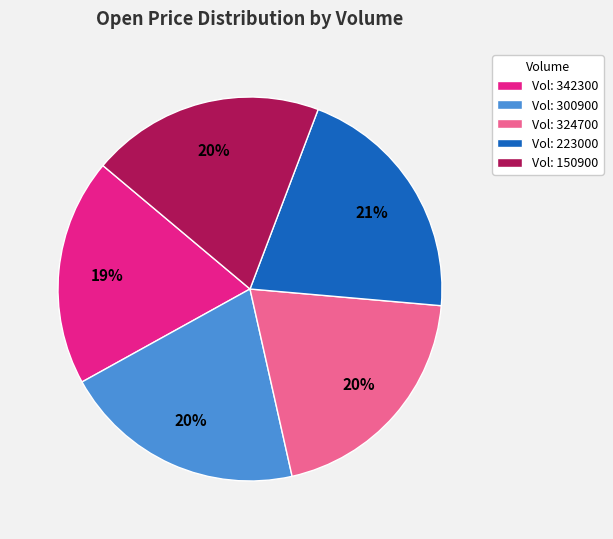

To the nearest percent, what is the difference between the Vol: 223000 and Vol: 324700 slice percentages?

1%